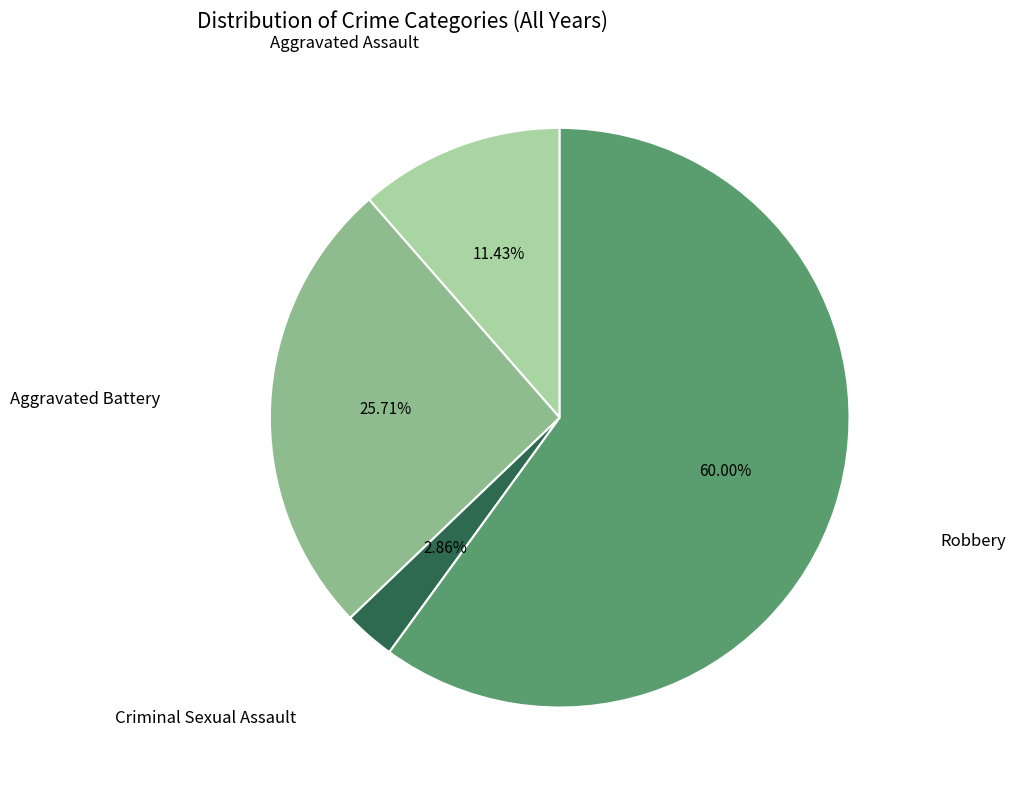

Count the number of slices in the pie.

4